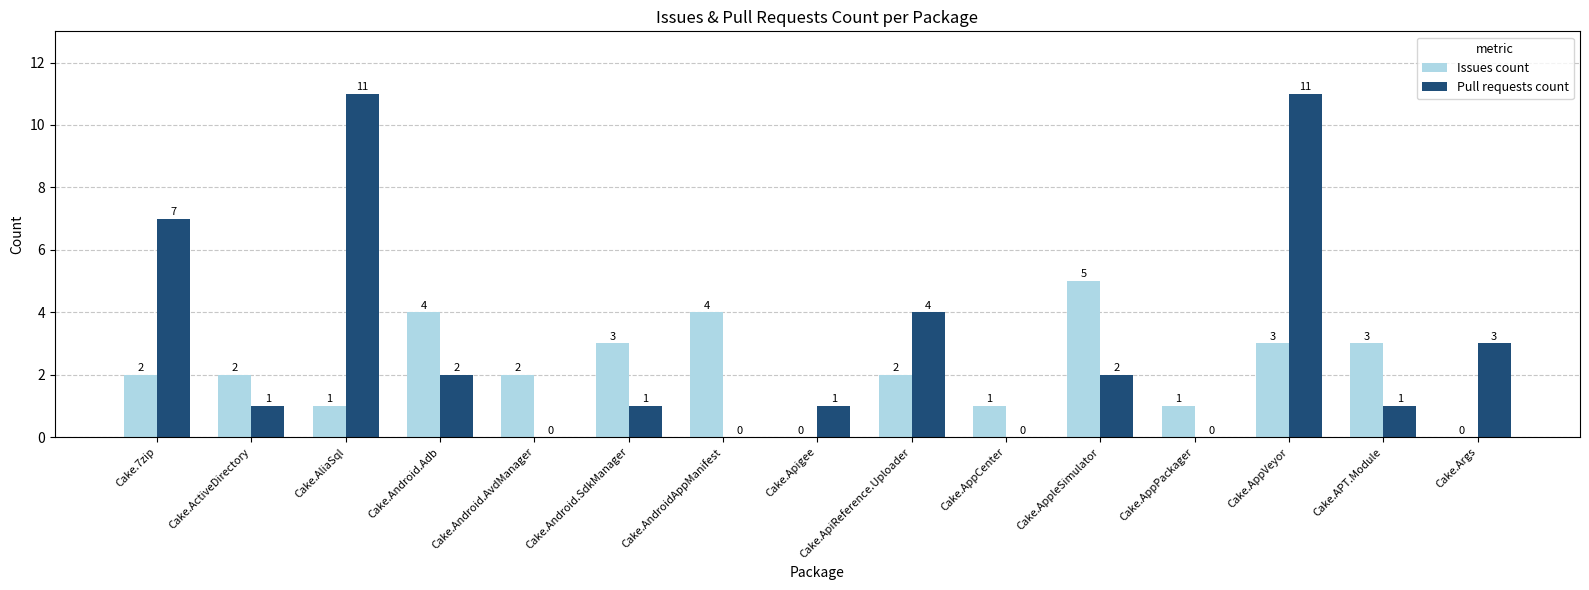

Read the Issues count value at Cake.AndroidAppManifest.

4